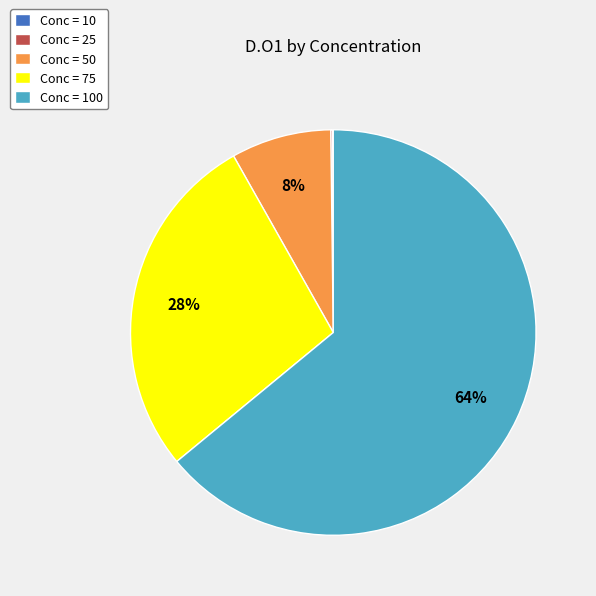

To the nearest percent, what portion does Conc = 75 represent?

28%